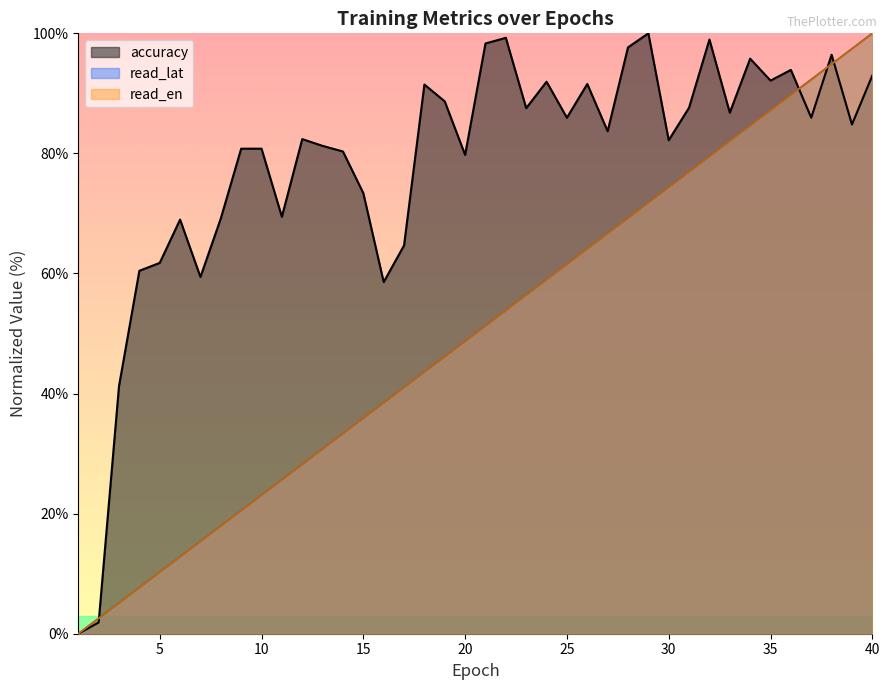

How many interior local peaks does the accuracy series have?

11